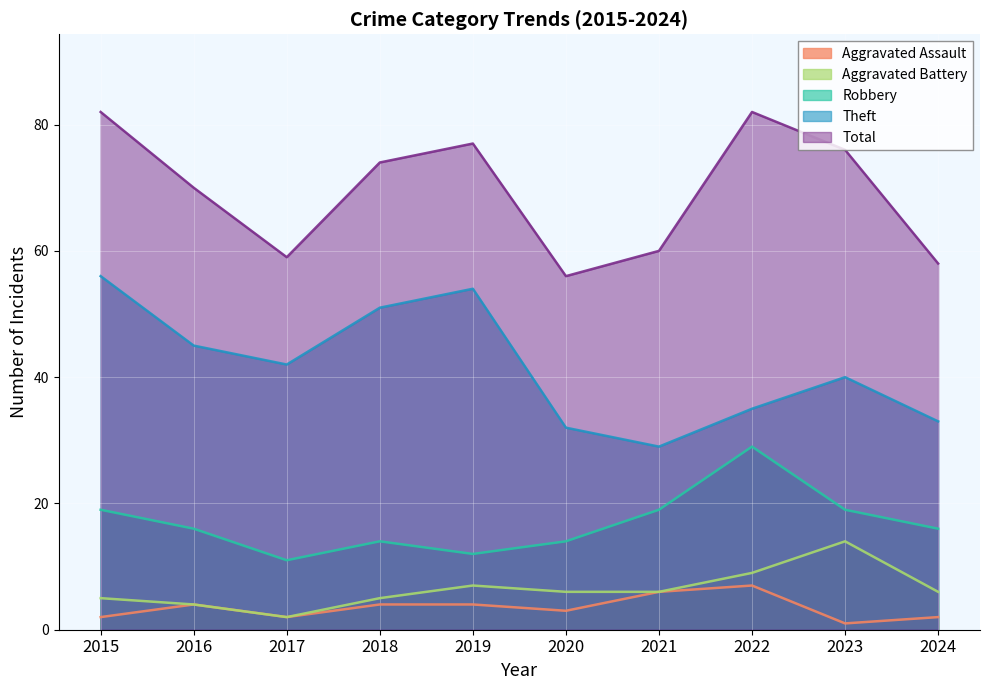

At how many categories does at least one series exceed 30?

10